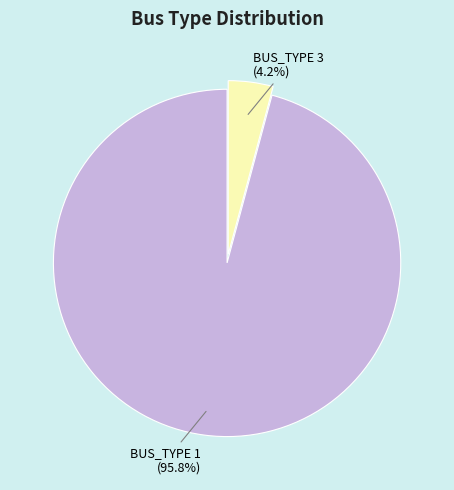

Between BUS_TYPE 1 and BUS_TYPE 3, which is larger?

BUS_TYPE 1